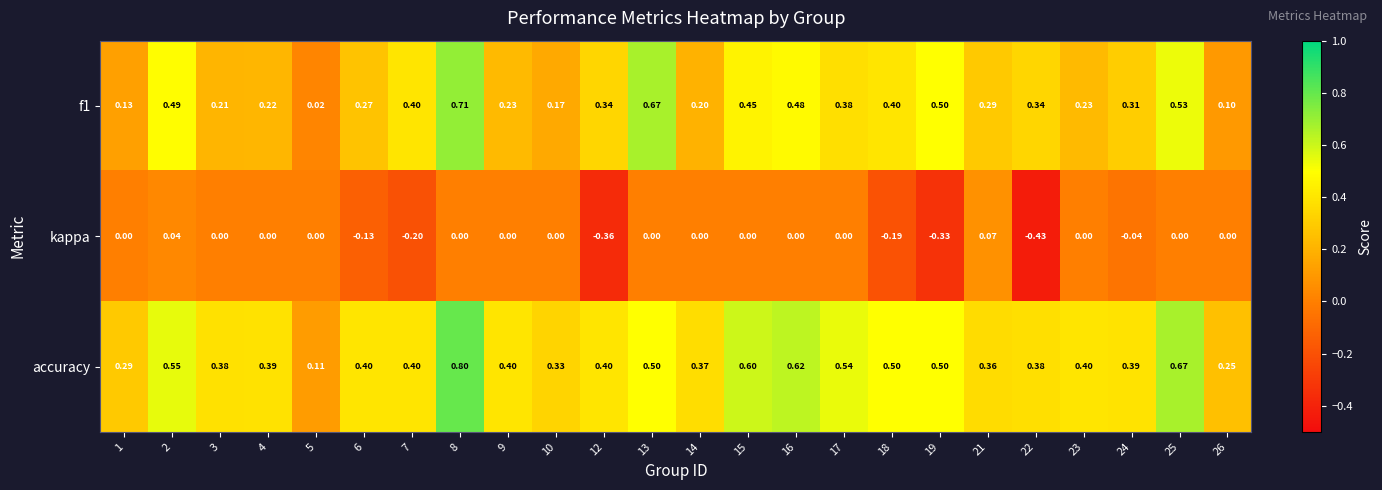

Reading left to right, extract all data points from this chart.

f1: 1=0.1	2=0.5	3=0.2	4=0.2	5=0.0	6=0.3	7=0.4	8=0.7	9=0.2	10=0.2	12=0.3	13=0.7	14=0.2	15=0.5	16=0.5	17=0.4	18=0.4	19=0.5	21=0.3	22=0.3	23=0.2	24=0.3	25=0.5	26=0.1
kappa: 1=0.0	2=0.0	3=0.0	4=0.0	5=0.0	6=-0.1	7=-0.2	8=0.0	9=0.0	10=0.0	12=-0.4	13=0.0	14=0.0	15=0.0	16=0.0	17=0.0	18=-0.2	19=-0.3	21=0.1	22=-0.4	23=0.0	24=-0.0	25=0.0	26=0.0
accuracy: 1=0.3	2=0.6	3=0.4	4=0.4	5=0.1	6=0.4	7=0.4	8=0.8	9=0.4	10=0.3	12=0.4	13=0.5	14=0.4	15=0.6	16=0.6	17=0.5	18=0.5	19=0.5	21=0.4	22=0.4	23=0.4	24=0.4	25=0.7	26=0.2